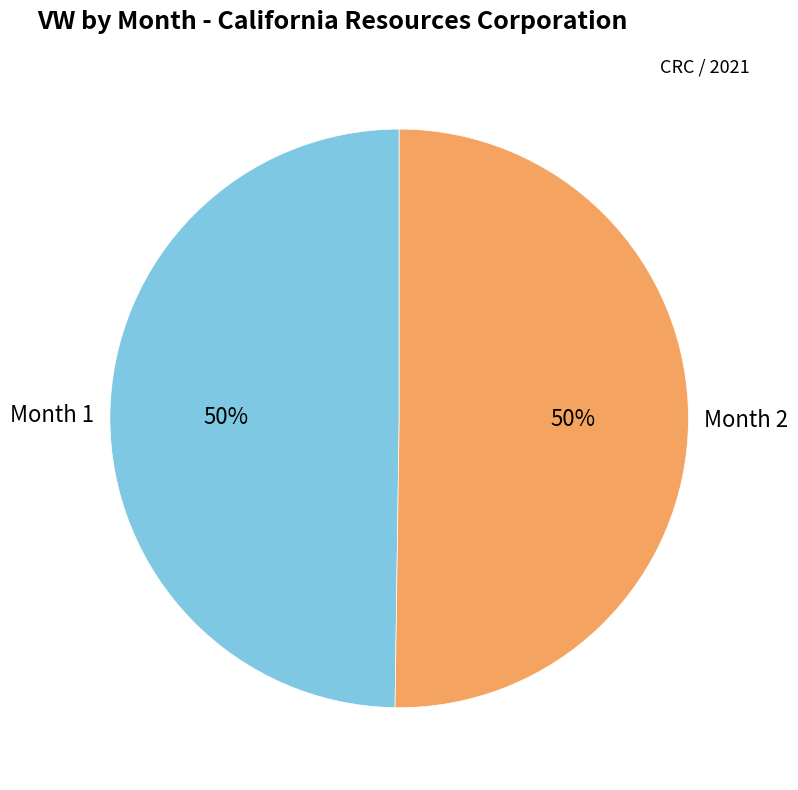

The Month 1 slice represents 50% of the pie. True or false?

True